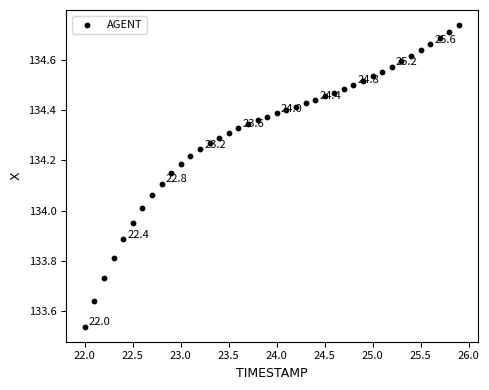

What is the range of Y values (max minus min)?

1.2